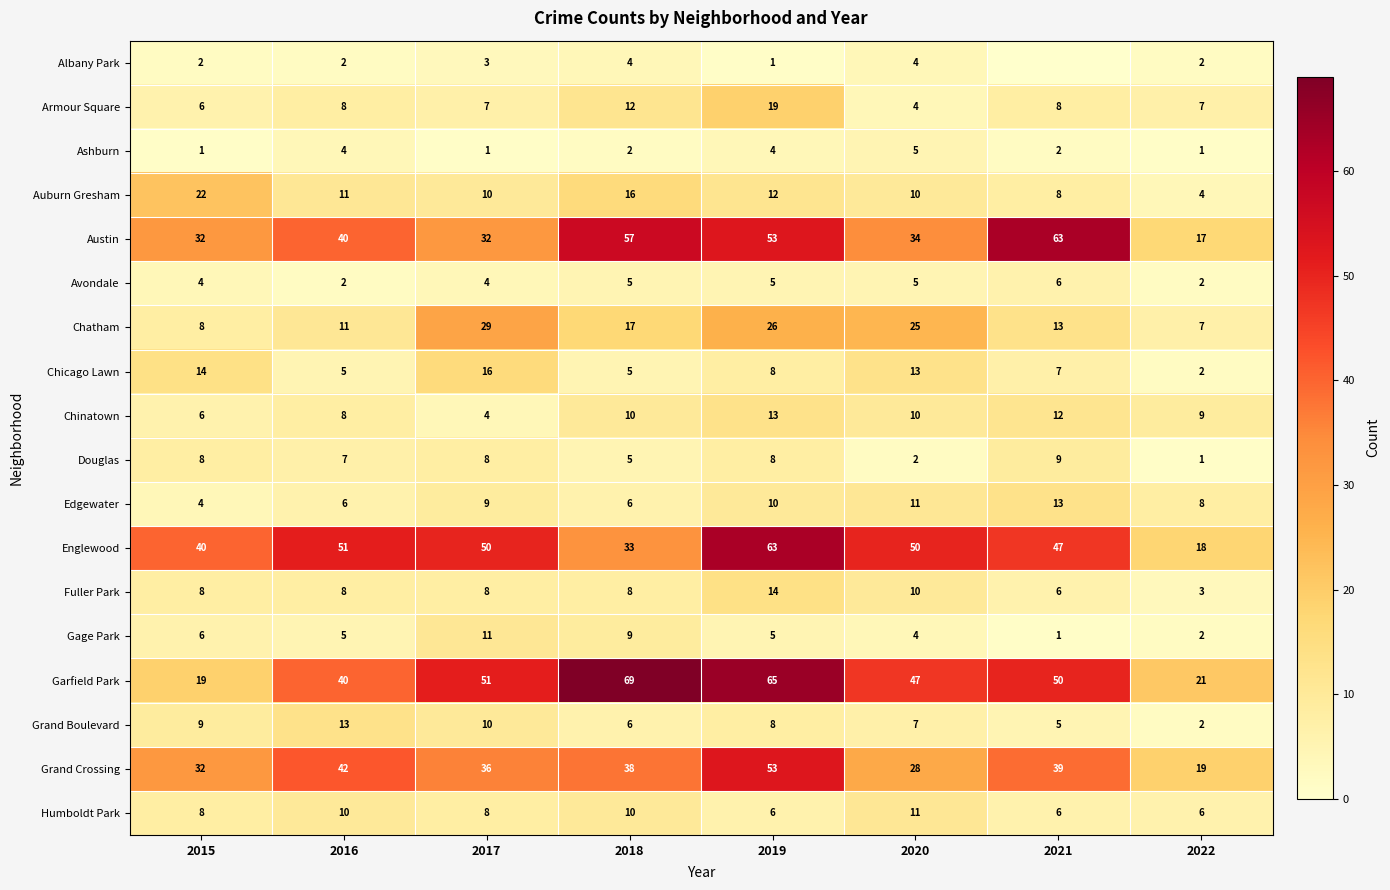

Which category has the highest value across all series?

2018